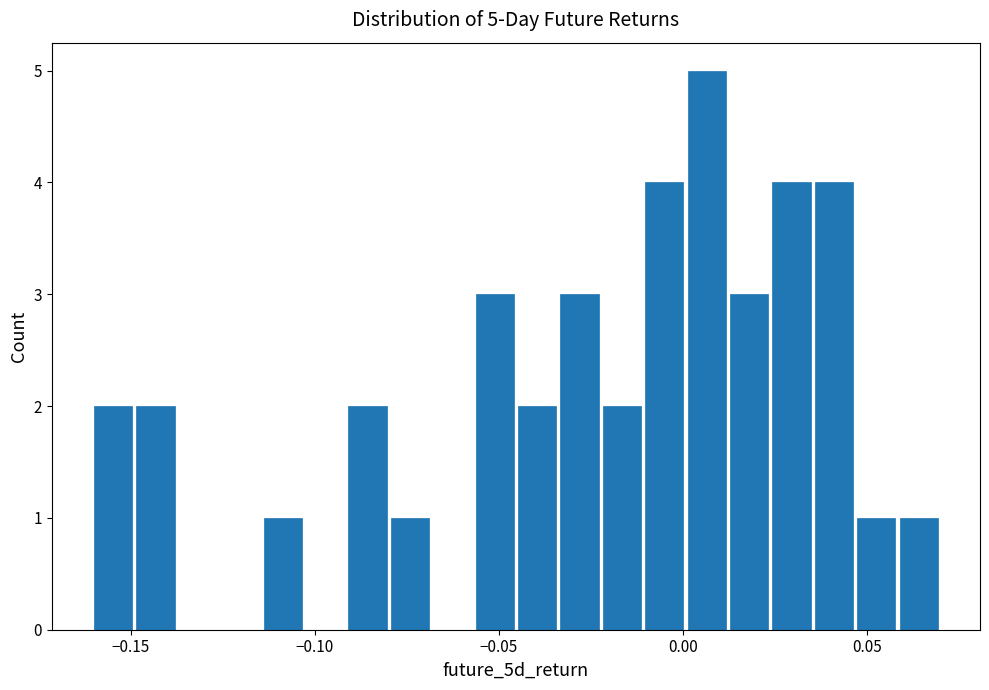

Around what value on the x-axis is the tallest bar? Give the approximate position of its centre, as read against the axis.

0.005